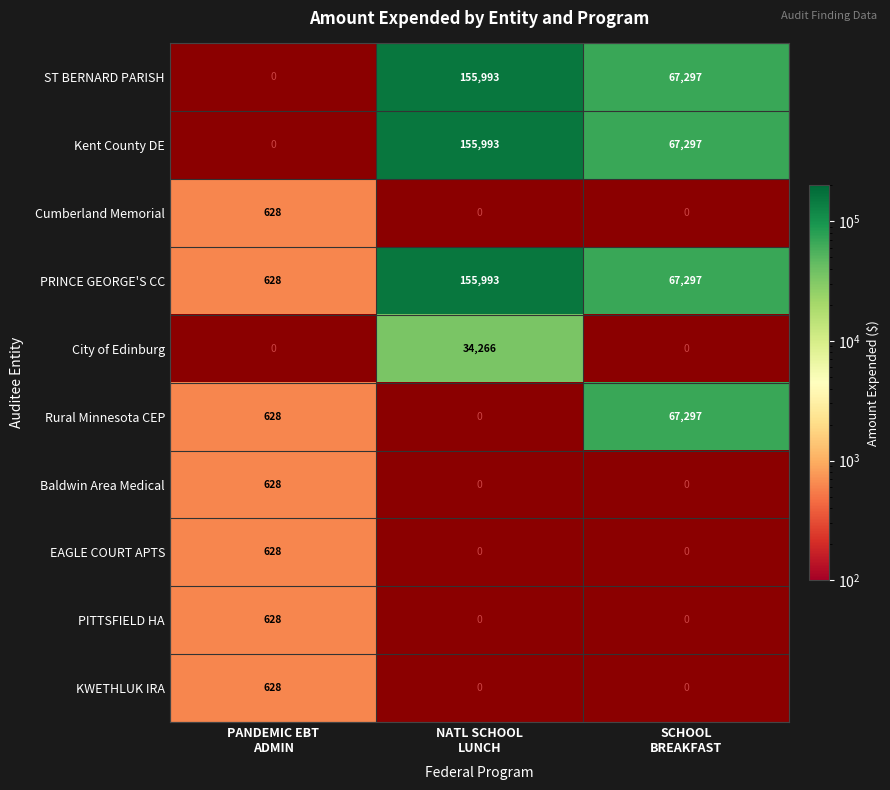

What is the difference between the highest and lowest values at SCHOOL
BREAKFAST?

67297